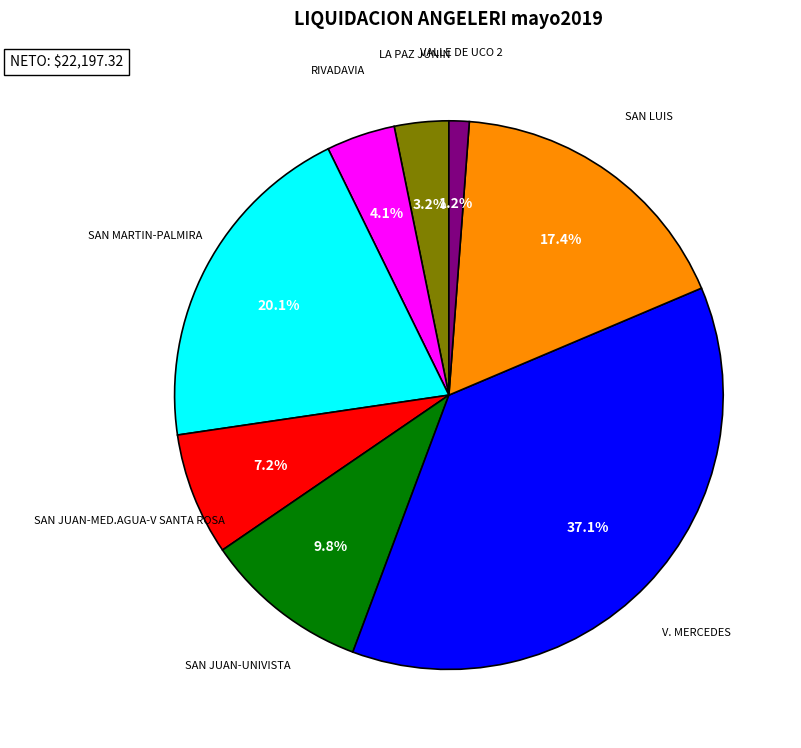

Count the number of slices in the pie.

8